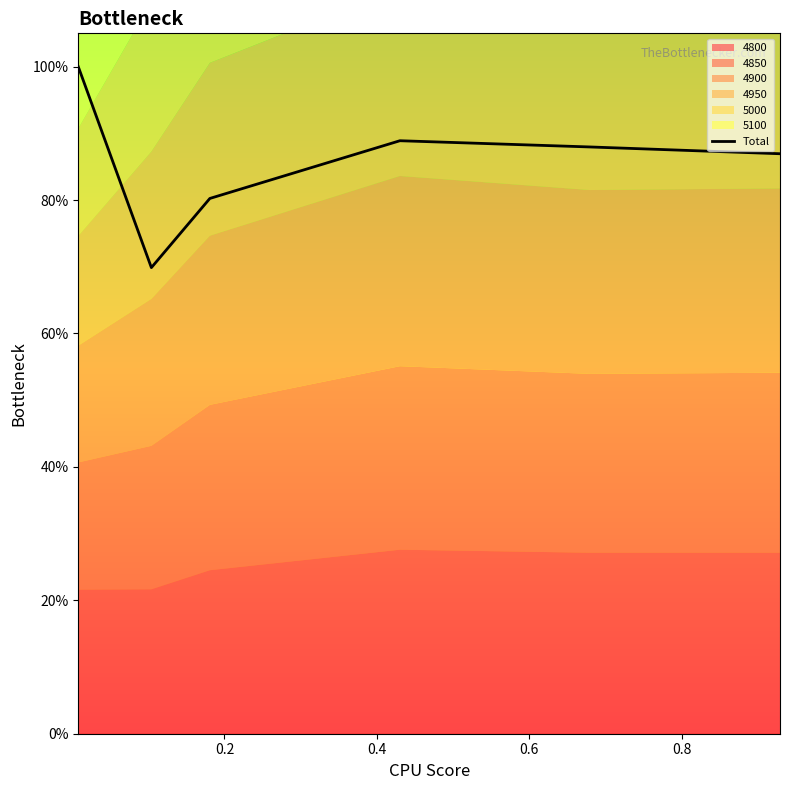

What is the value of the 4th point from the left?

0.9